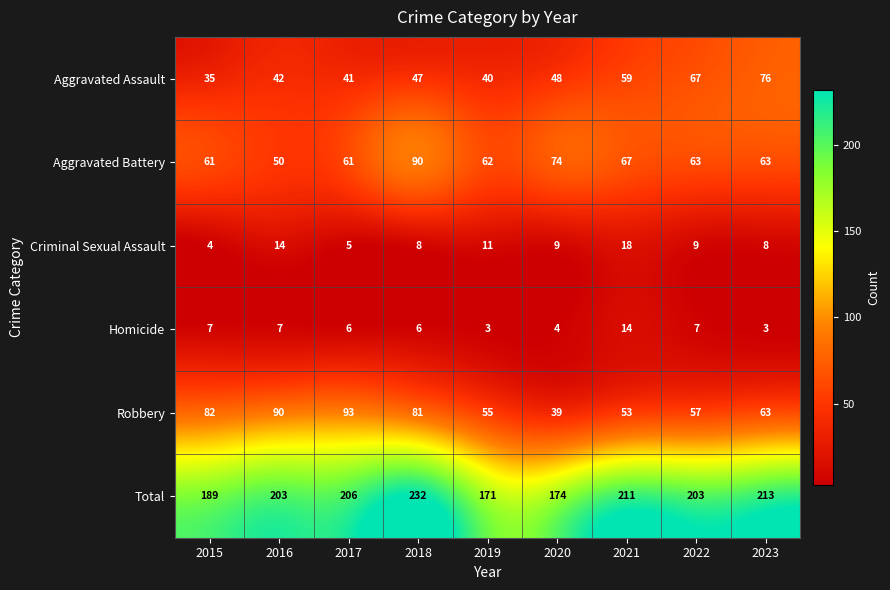

Which category has the highest value across all series?

2018